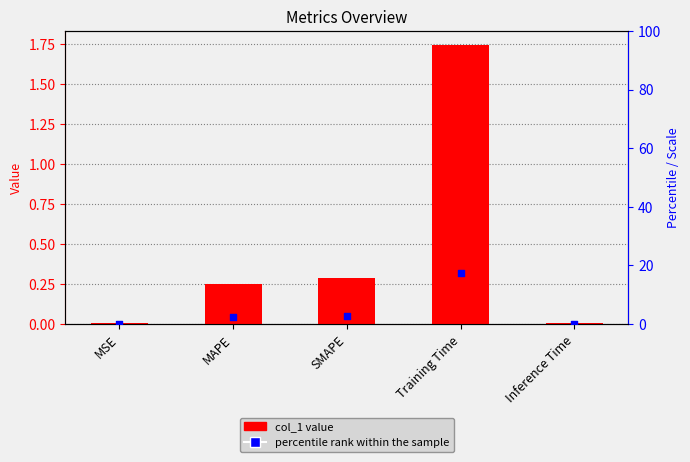

At how many categories does at least one series exceed 2?

3